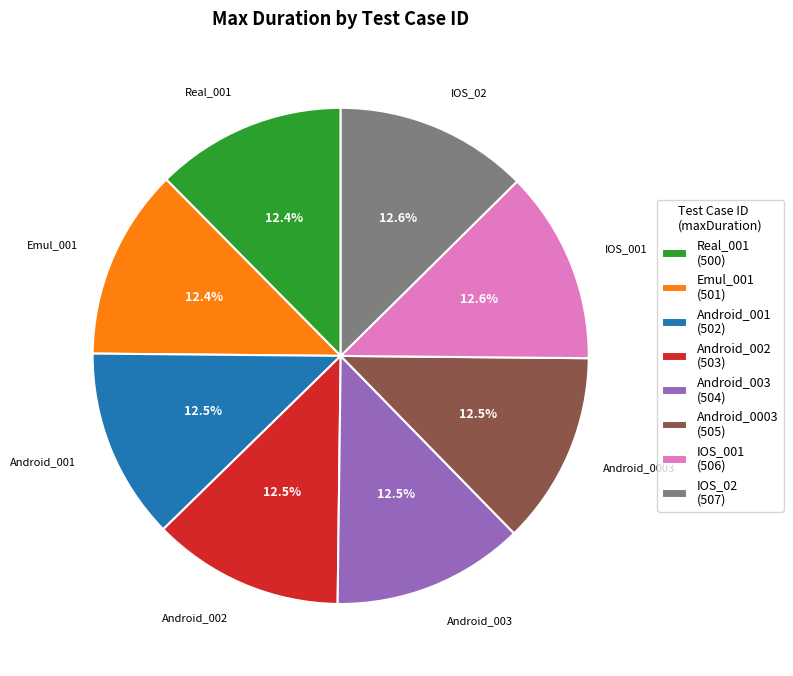

Approximately how many times larger is the value at Android_0003 (505) compared to IOS_001 (506)?

1.0